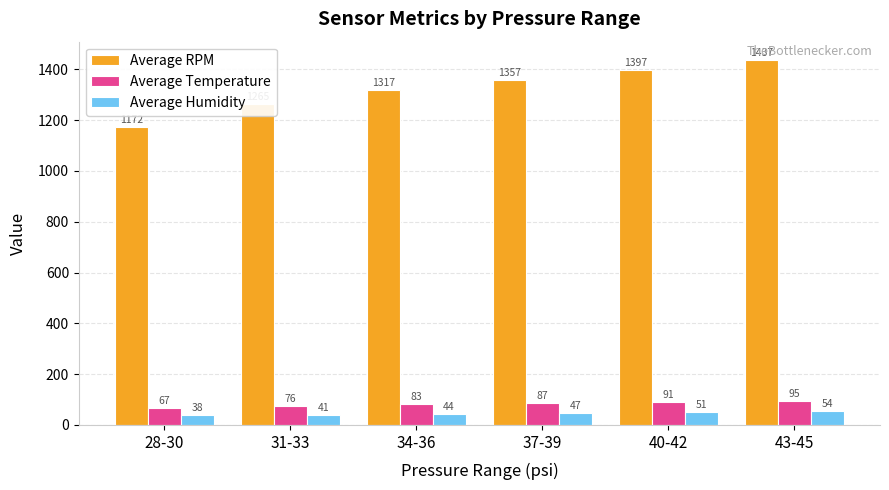

What is the difference between the Average Humidity values at 37-39 and 28-30?

9